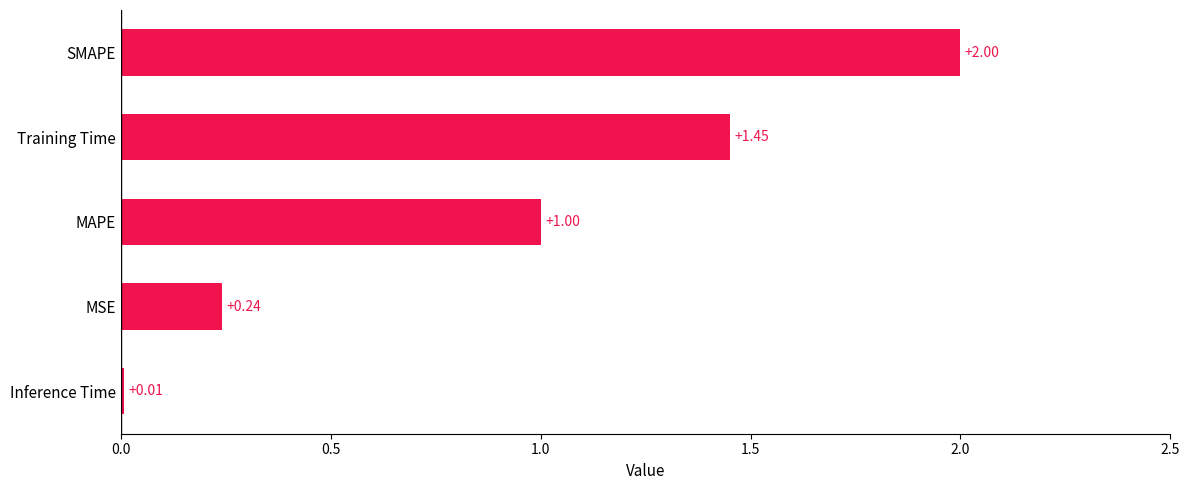

List the labels in order of value, smallest first.

Inference Time, MSE, MAPE, Training Time, SMAPE